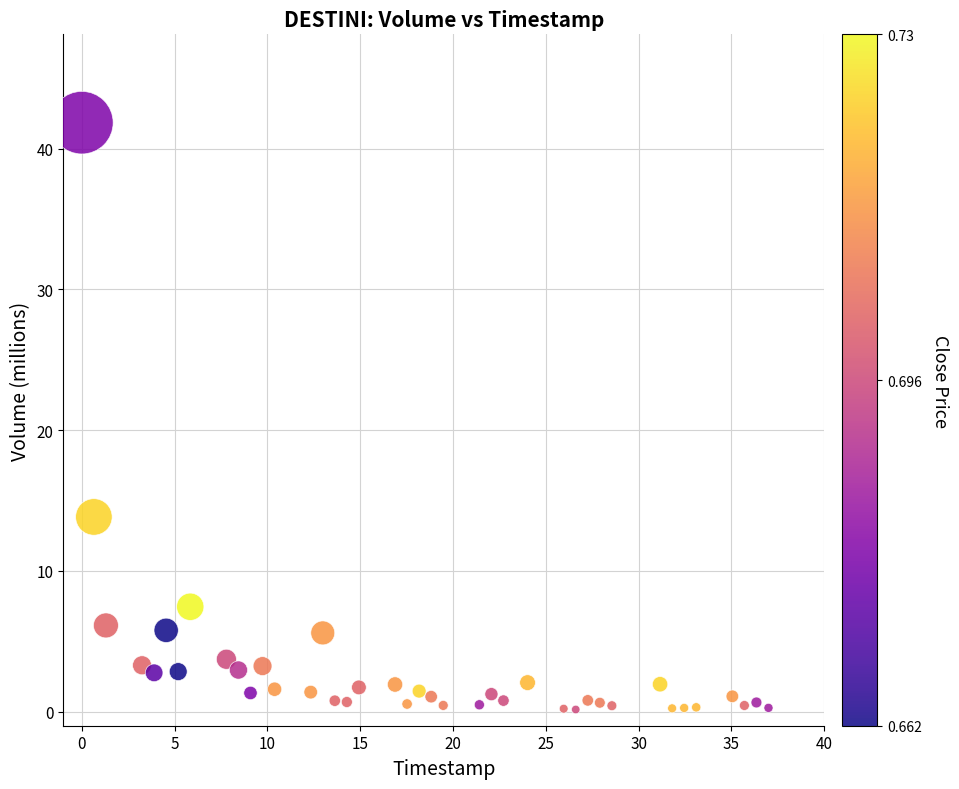

What is the range of X values (max minus min)?

37.0